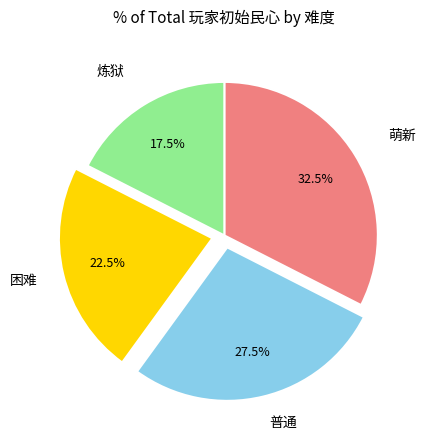

To the nearest percent, what is the difference between the 炼狱 and 困难 slice percentages?

5%